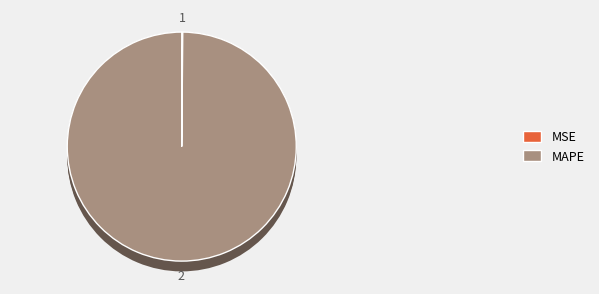

Which category has the biggest portion of the pie?

MAPE